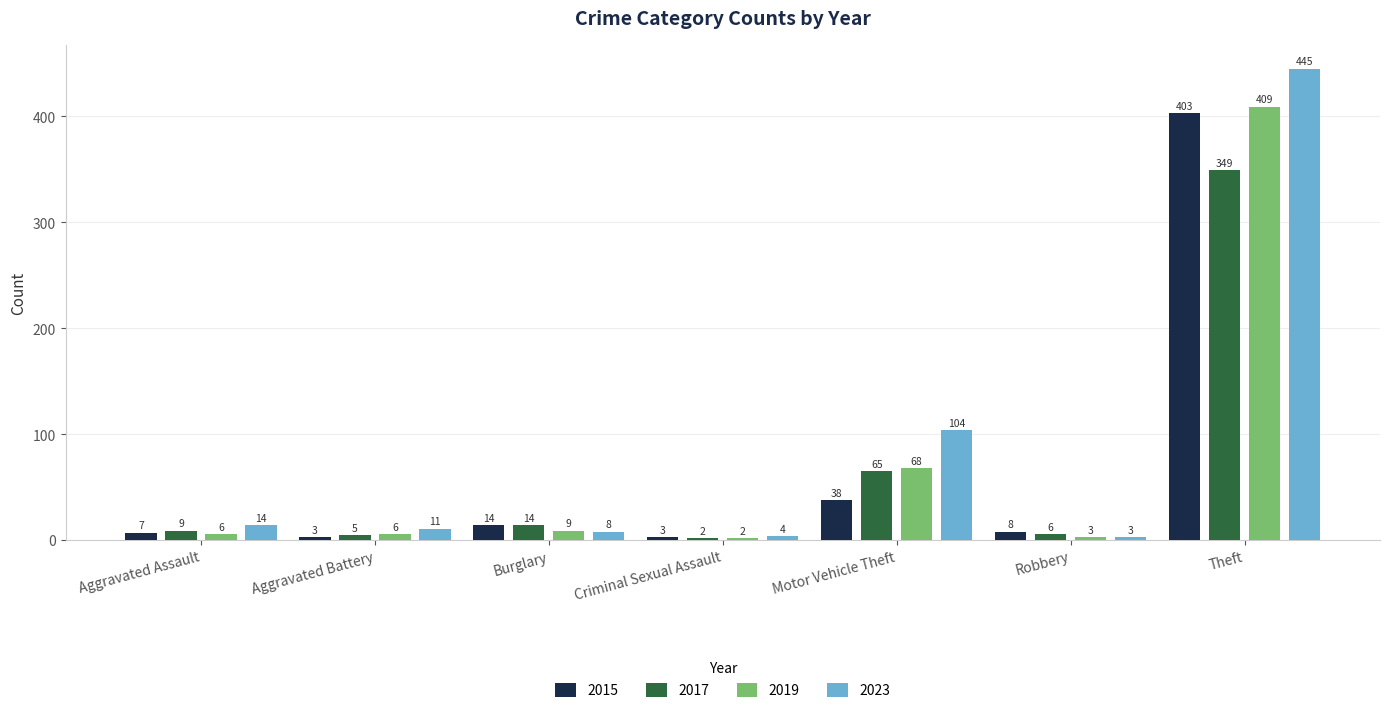

The value of 2023 at Theft is 445. True or false?

True